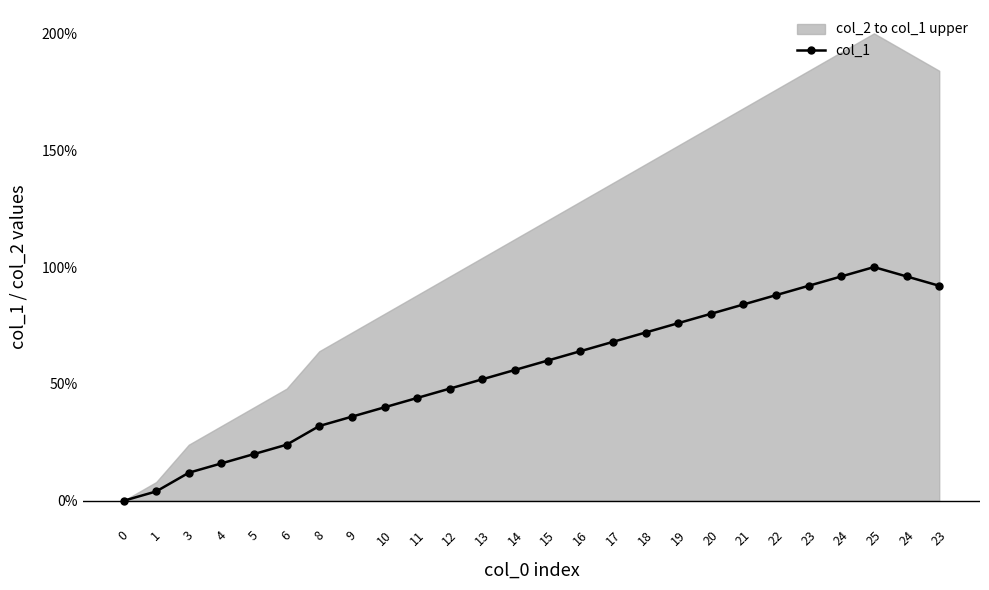

List the labels in order of value, smallest first.

0, 1, 3, 4, 5, 6, 8, 9, 10, 11, 12, 13, 14, 15, 16, 17, 18, 19, 20, 21, 22, 23, 23, 24, 24, 25